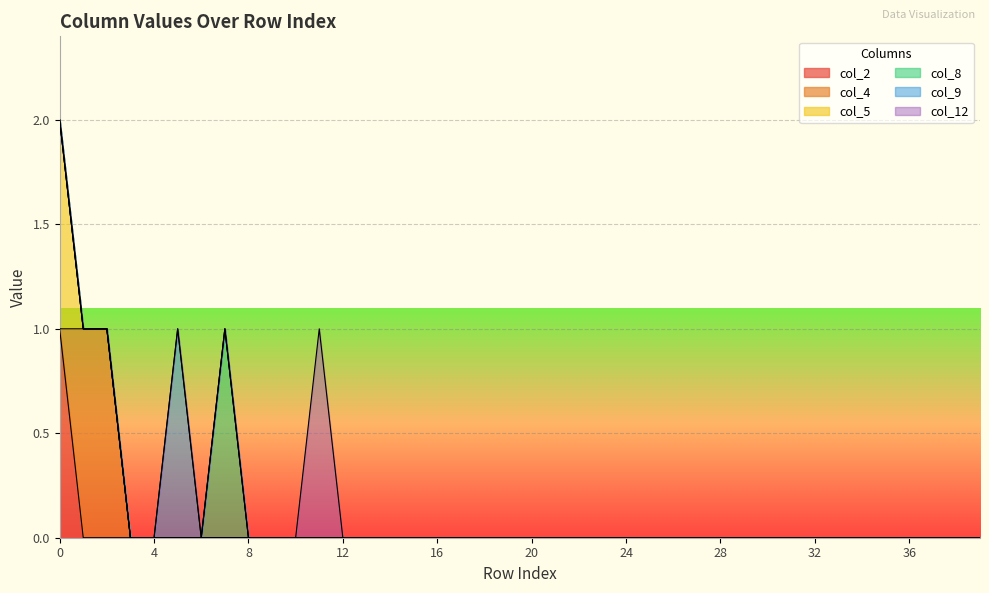

What is the difference between the maximum and minimum values in the col_4 series?

1